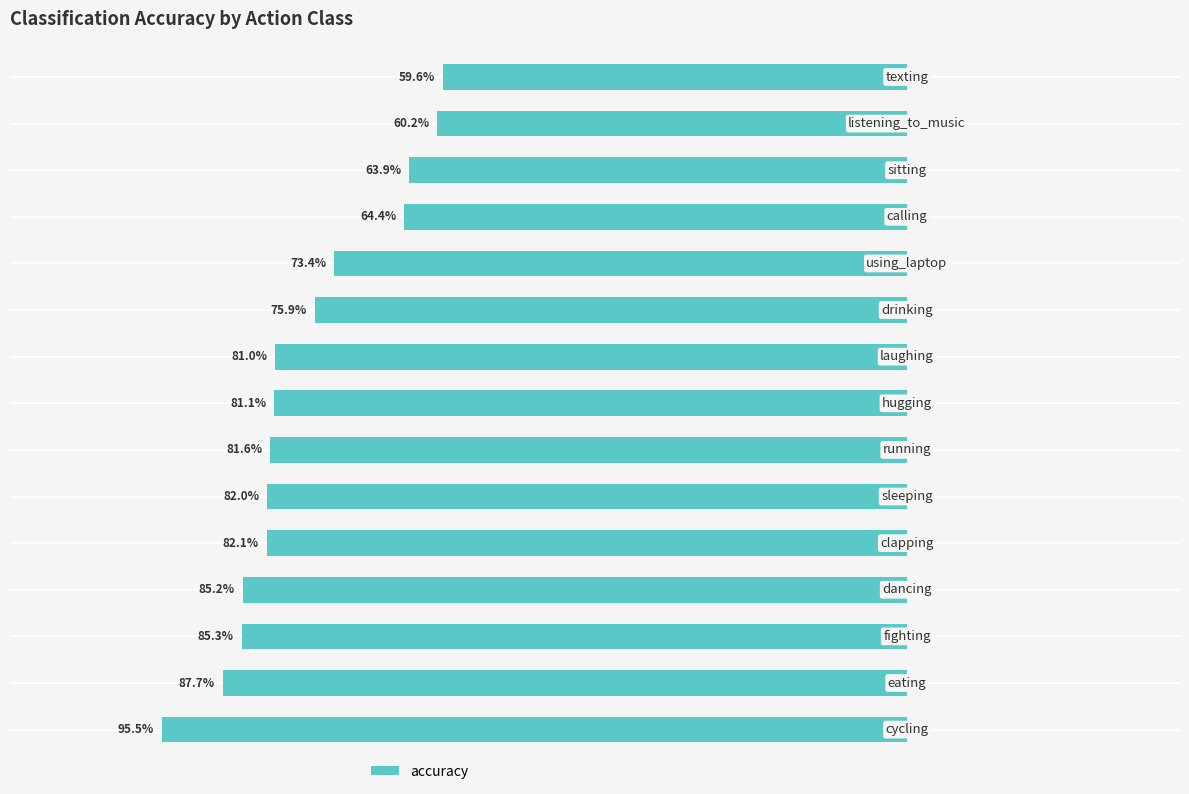

Rank the categories by value from lowest to highest.

0, 1, 2, 3, 4, 5, 6, 7, 8, 9, 10, 11, 12, 13, 14